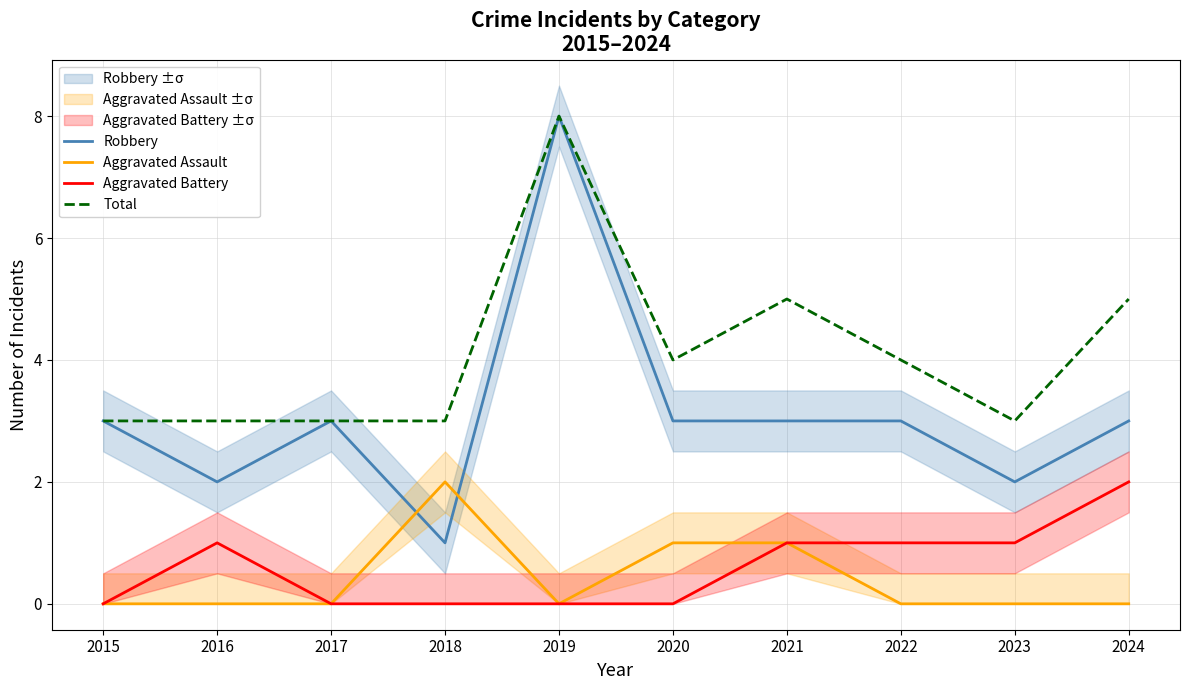

How many lines are shown in the chart?

4